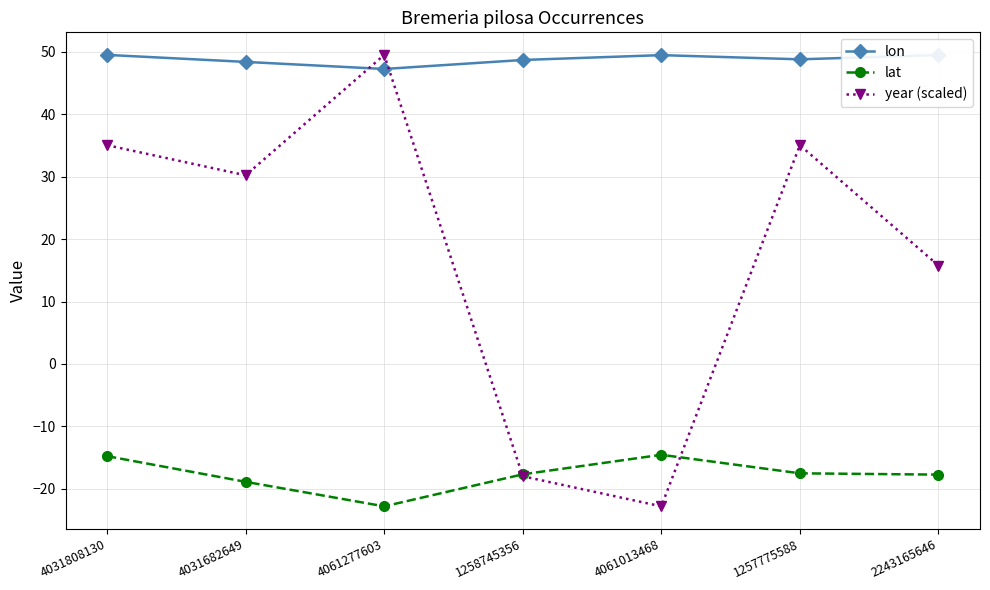

What is the difference between the maximum and minimum values in the lat series?

8.3